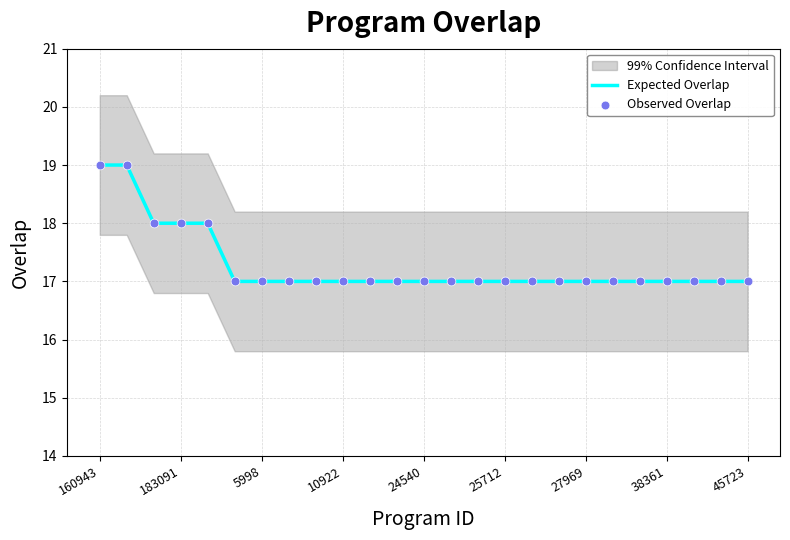

The Expected Overlap series shows 25 at 183091. True or false?

False